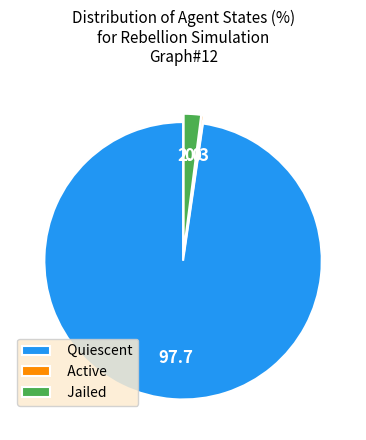

Combined, do Jailed and Quiescent account for over 50%?

Yes